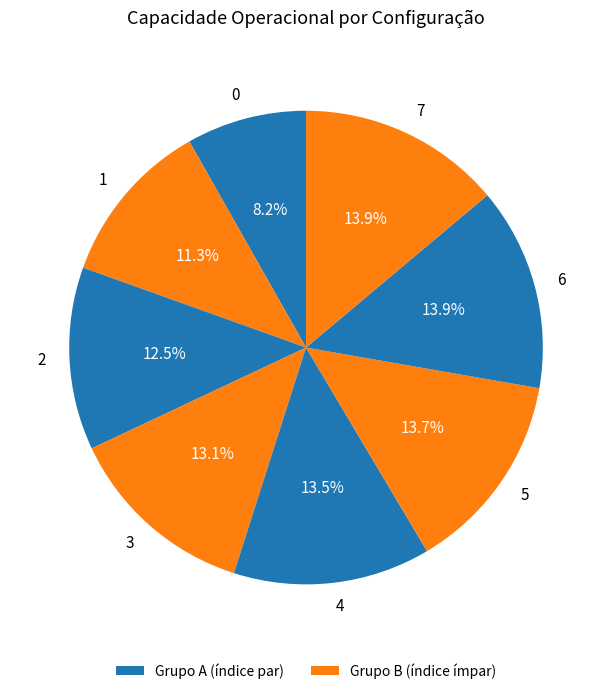

Does any single category account for the majority?

No